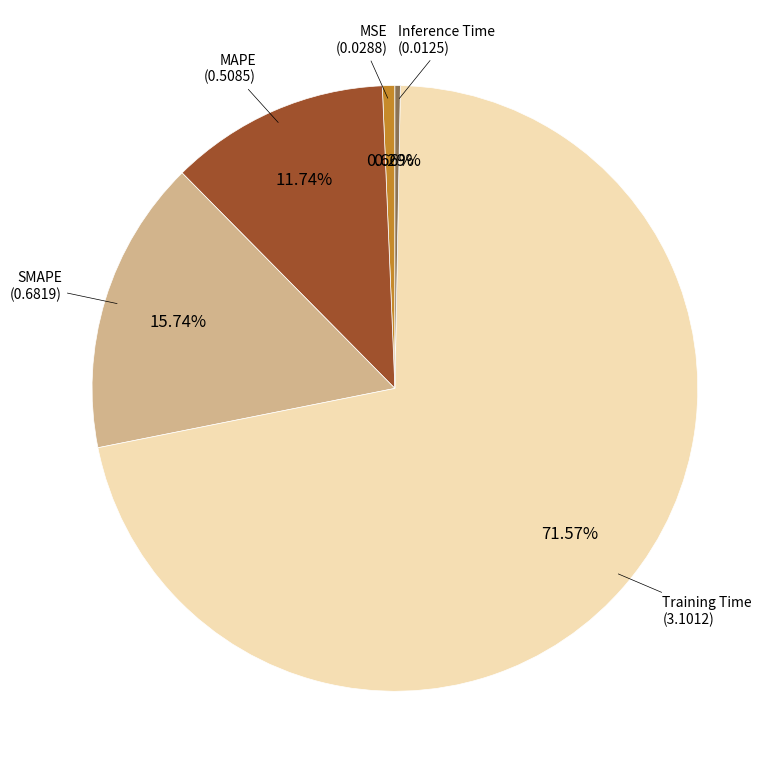

Is there a majority slice in this chart?

Yes